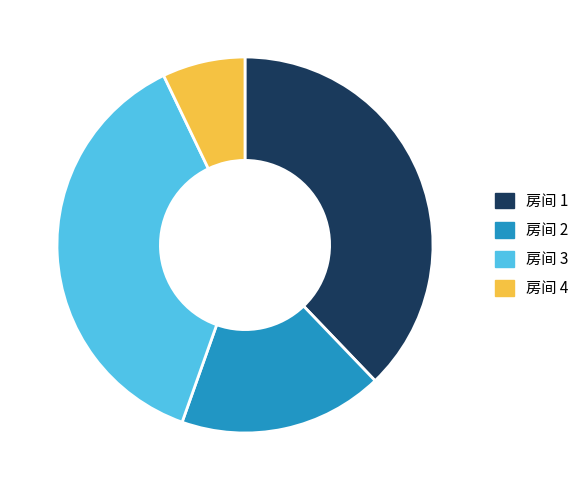

Is it true that 房间 2 is 18% of the pie?

True